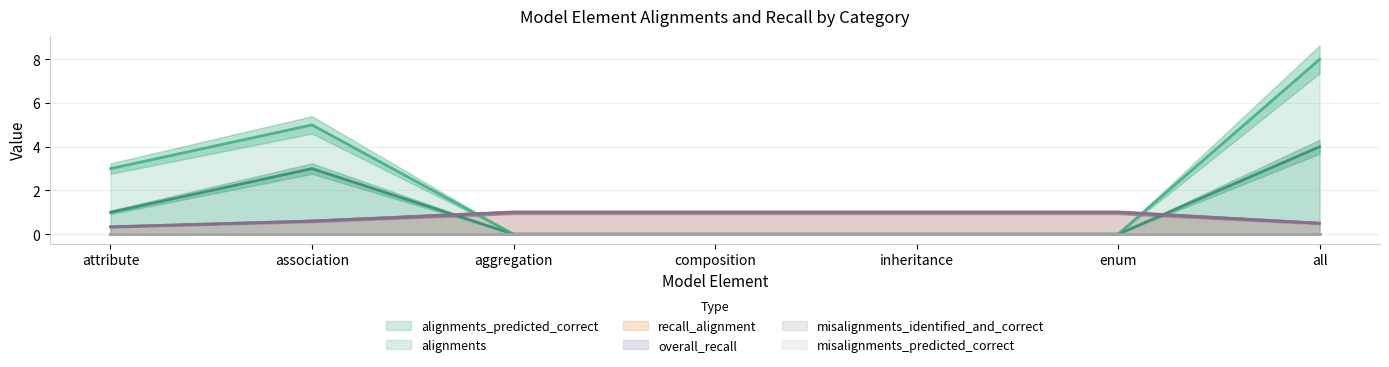

What is the total value across all series at aggregation?

2.0